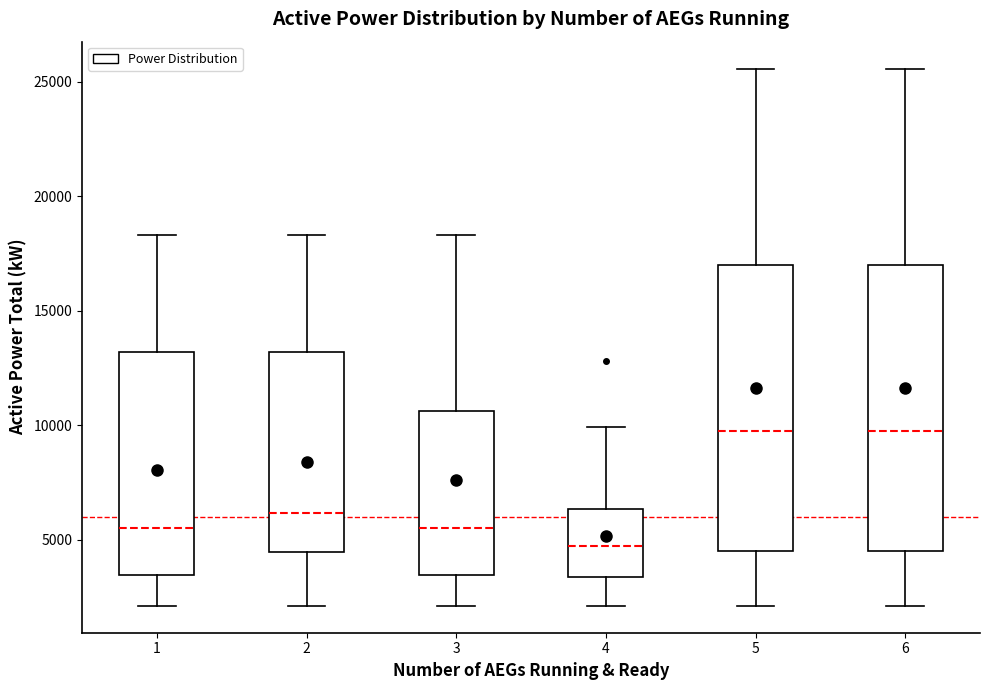

Reading left to right, read every box against the y-axis: the position of its median line, the range the box covers, and the ends of its whiskers. The values are not printed on the chart, so give them approximately, as read against the axis.

1: median 5500, box 3500 to 13000, whiskers 2000 to 18500
2: median 6000, box 4500 to 13000, whiskers 2000 to 18500
3: median 5500, box 3500 to 10500, whiskers 2000 to 18500
4: median 4500, box 3500 to 6500, whiskers 2000 to 10000
5: median 10000, box 4500 to 17000, whiskers 2000 to 25500
6: median 10000, box 4500 to 17000, whiskers 2000 to 25500